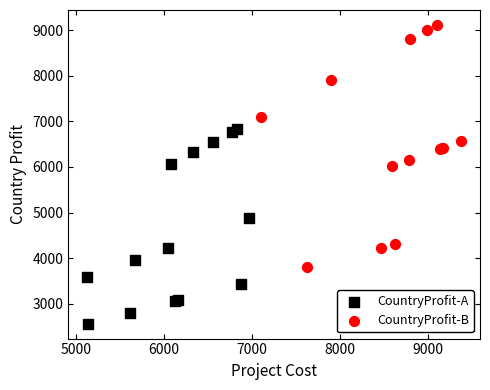

Which series contains the lowest Y value?

CountryProfit-A